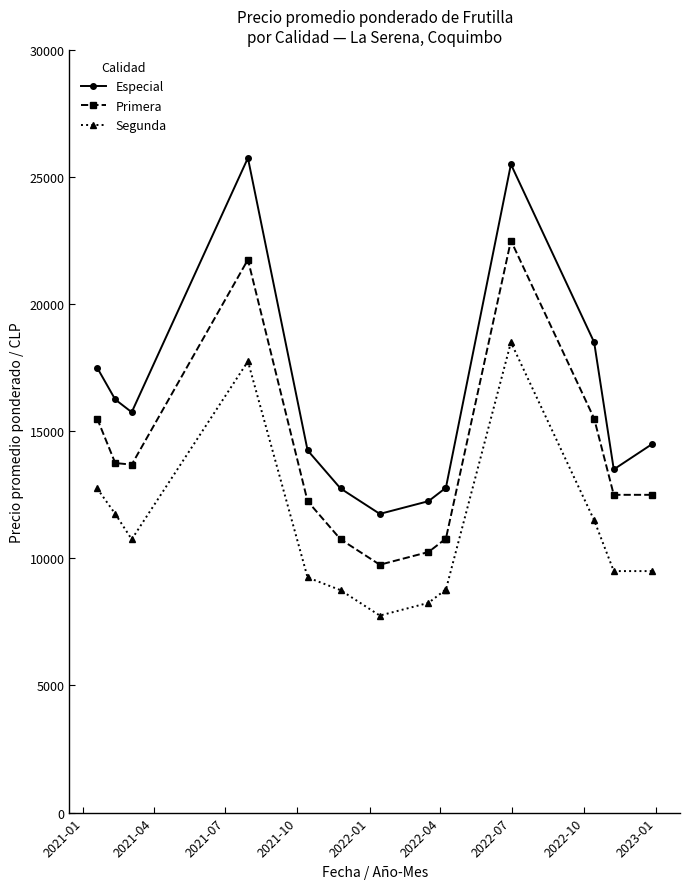

How many lines are shown in the chart?

3